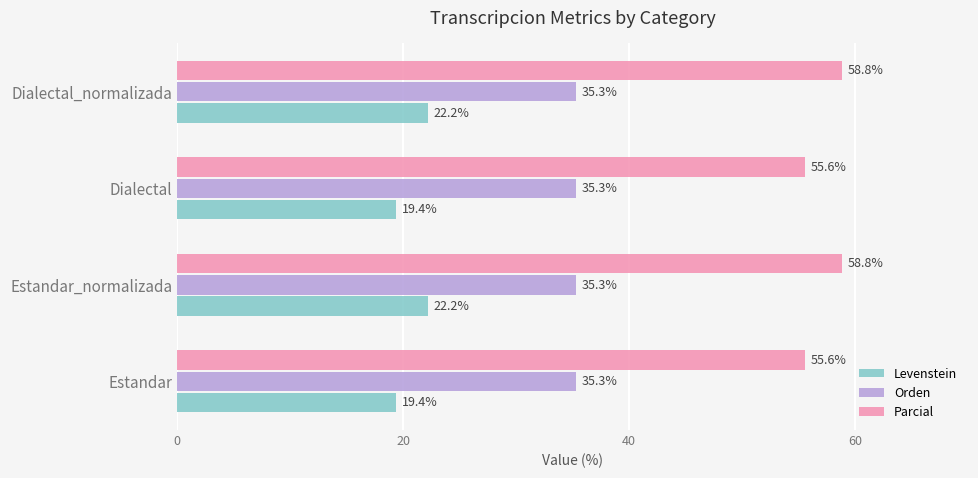

What is the sum of all Levenstein values?

83.2